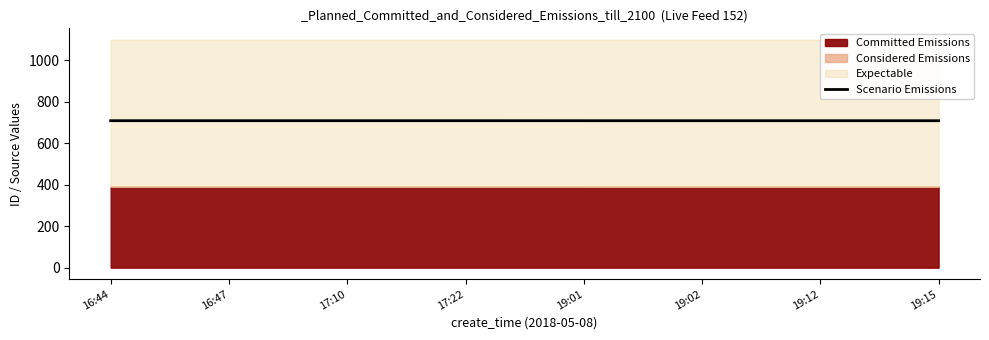

What is the value of the 7th point from the left?

707.8